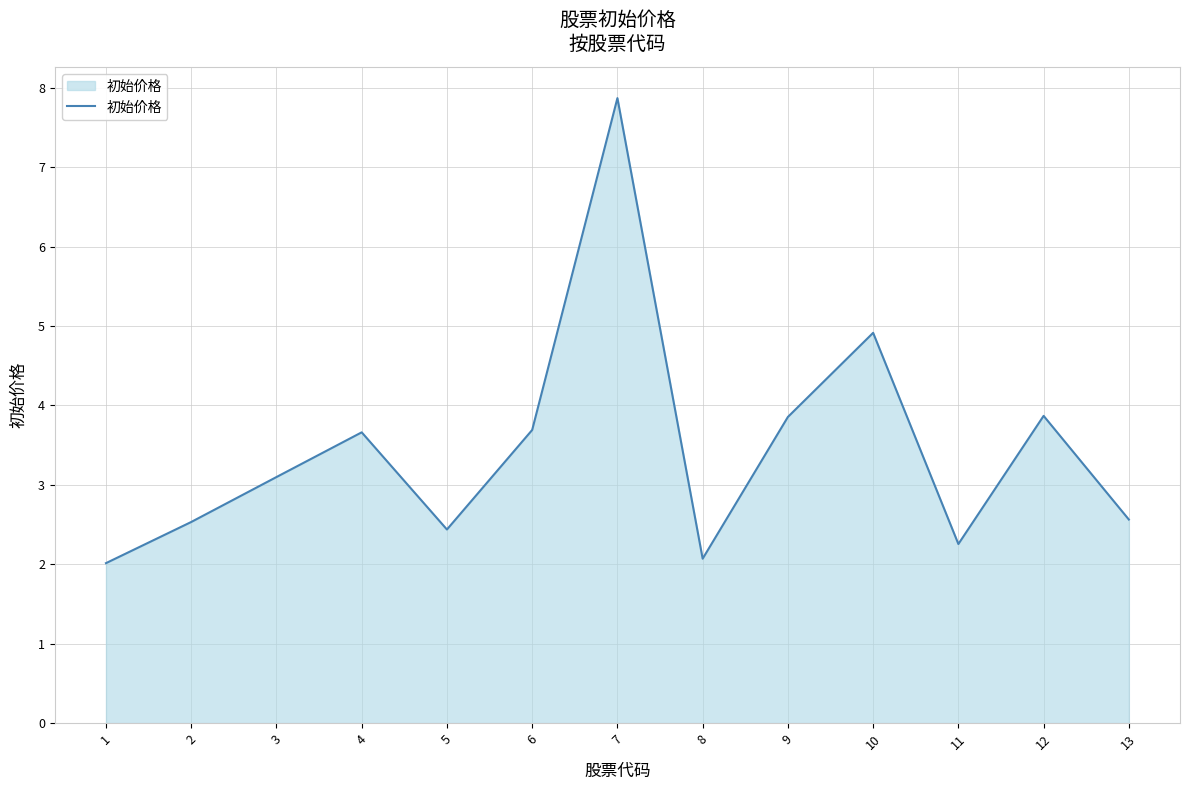

What is the approximate value at 9?

3.9